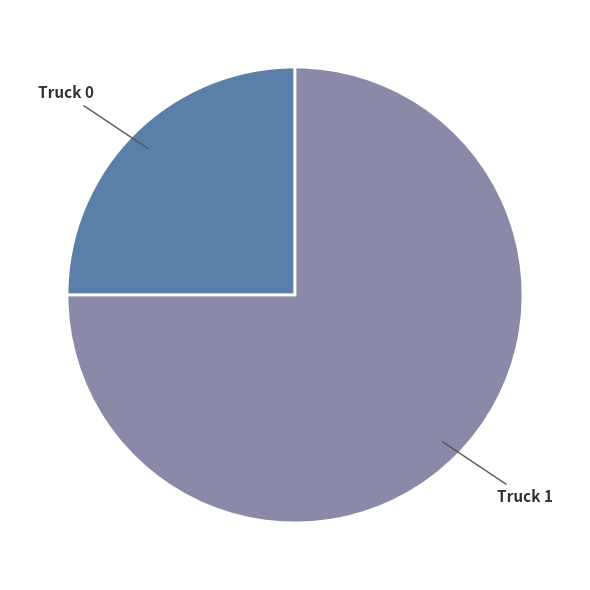

The Truck 1 slice represents 60% of the pie. True or false?

False